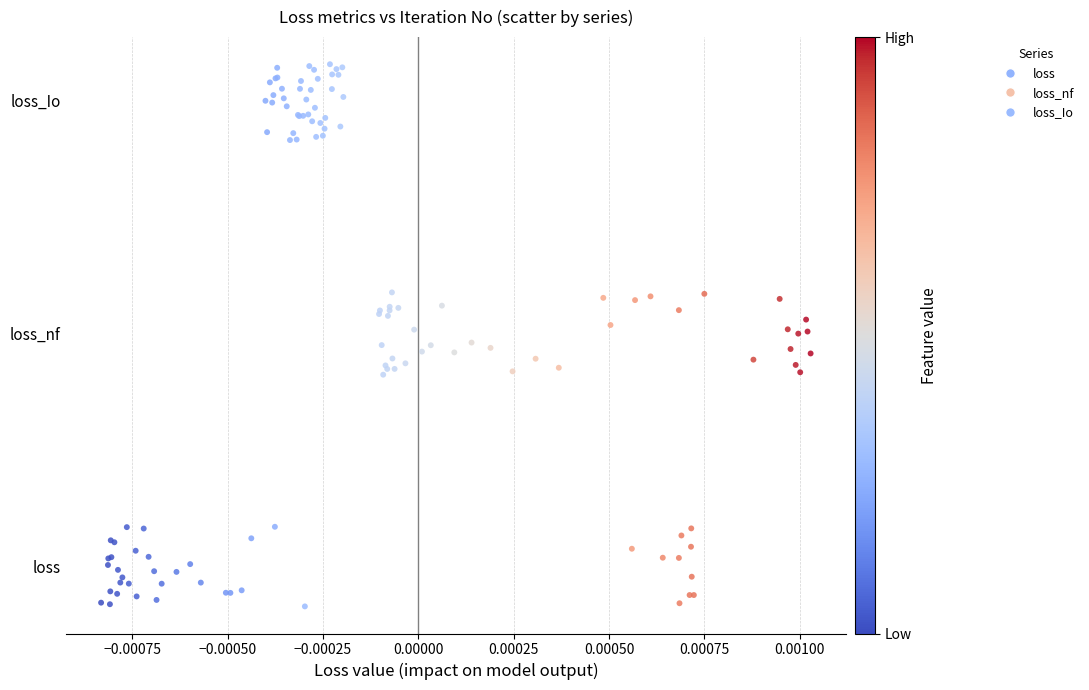

What are all the series names shown in the legend?

loss, loss_nf, loss_Io